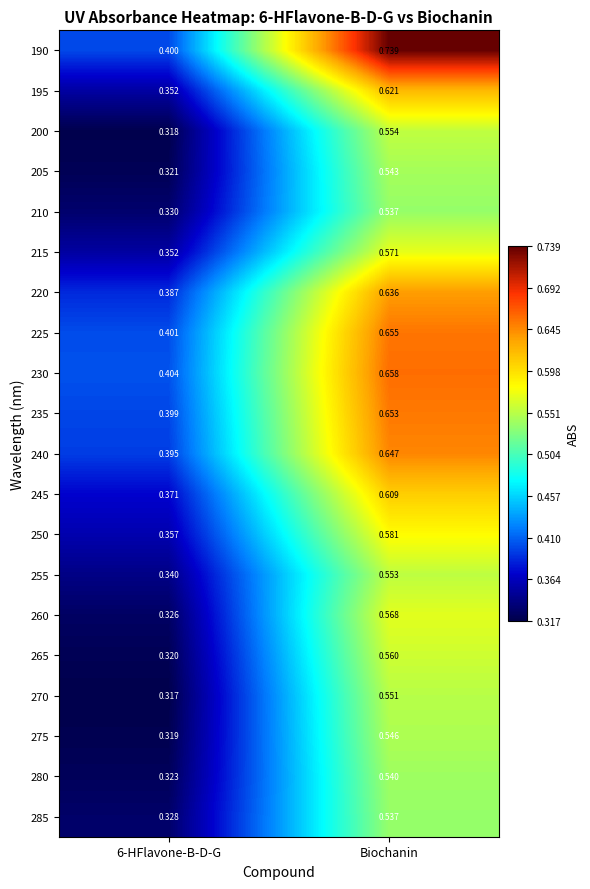

What is the difference between the highest and lowest values at 6-HFlavone-B-D-G?

0.1